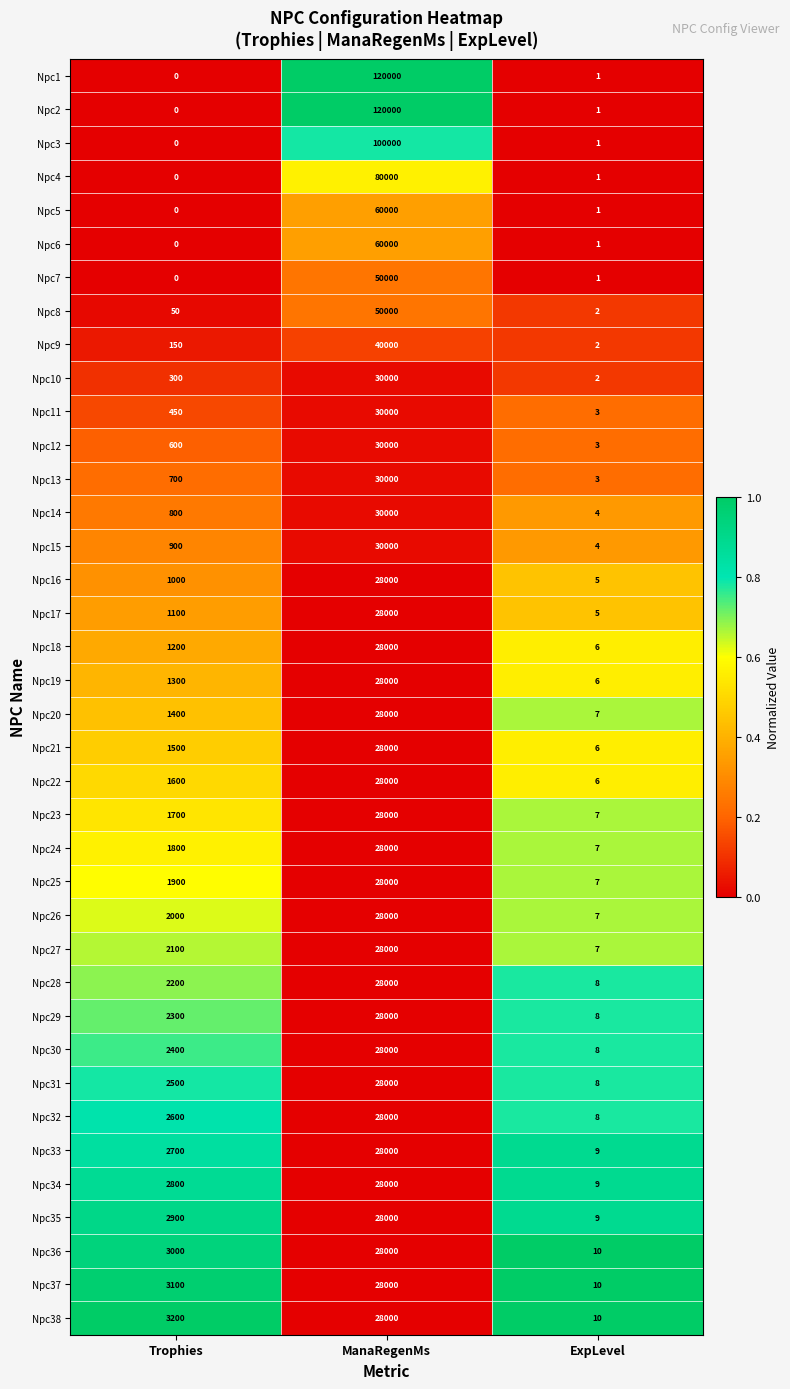

What is the difference between the highest and lowest values at Trophies?

3200